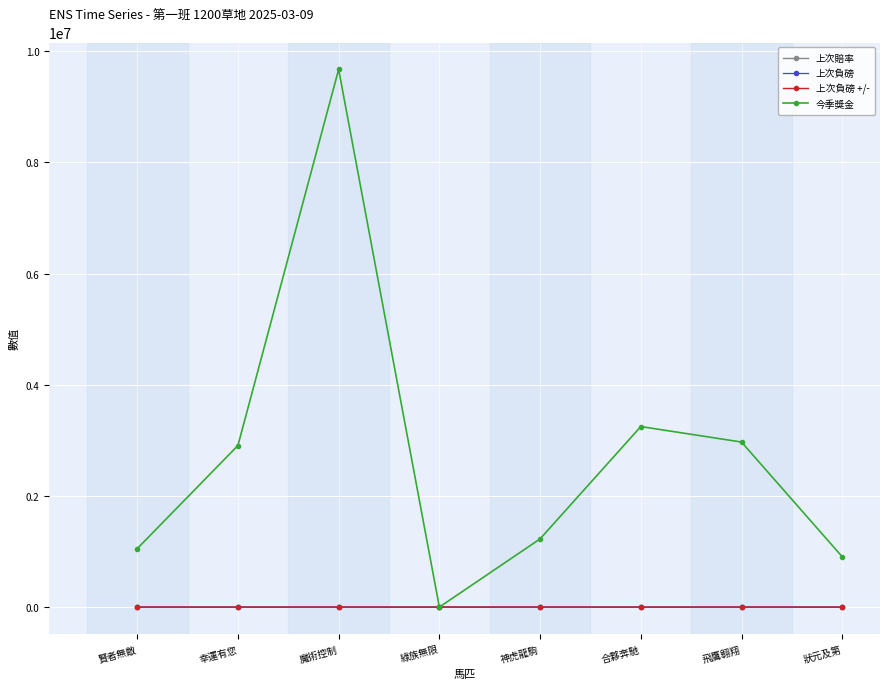

At which label is 今季獎金 closest to 4837100?

合夥奔馳